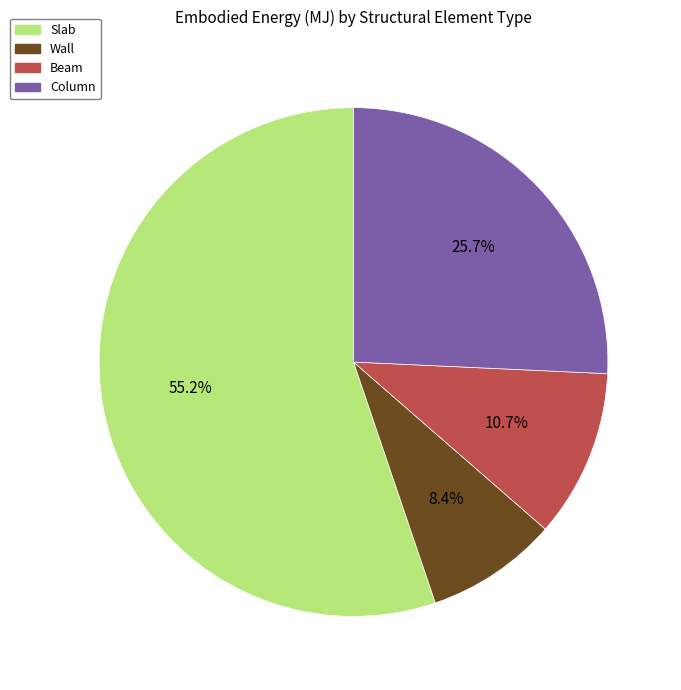

Is there a majority slice in this chart?

Yes